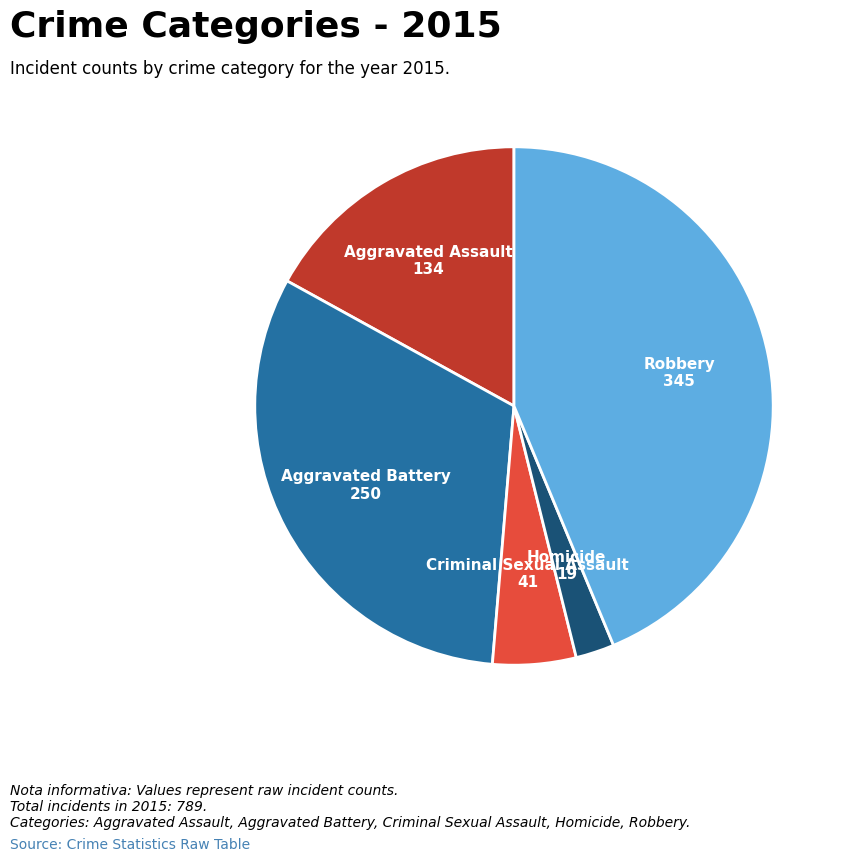

Does any single category account for the majority?

No